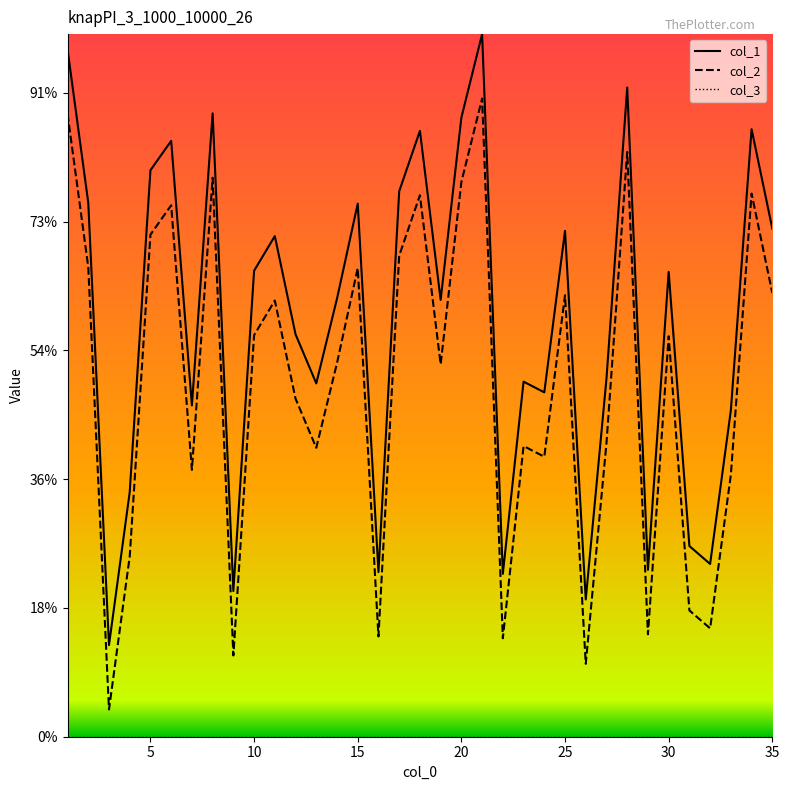

Does the chart display data point markers on the line(s)?

No